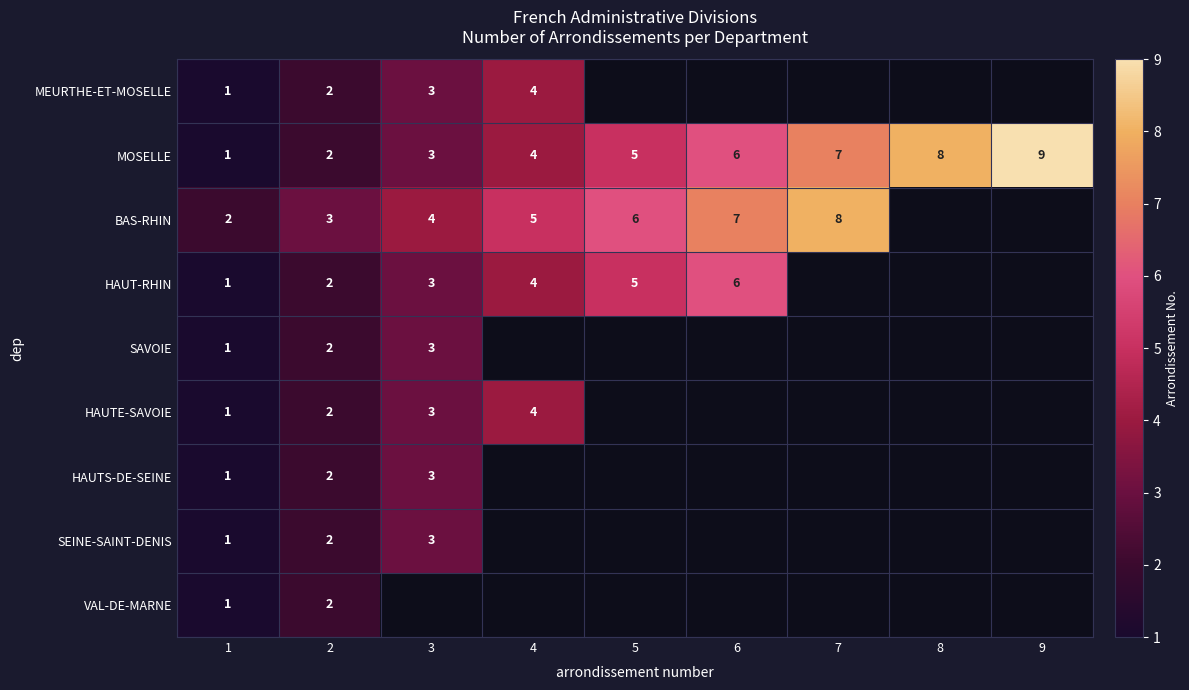

What is the minimum value shown in the chart?

1.0